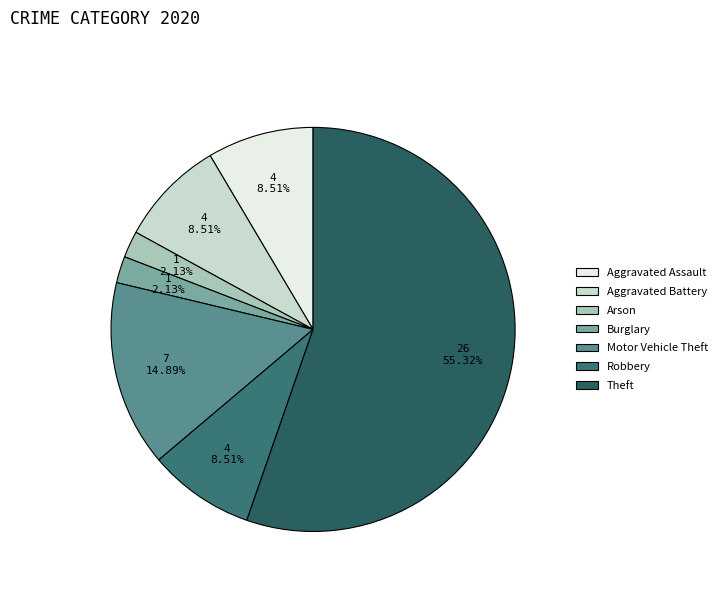

How many segments does this pie chart have?

7